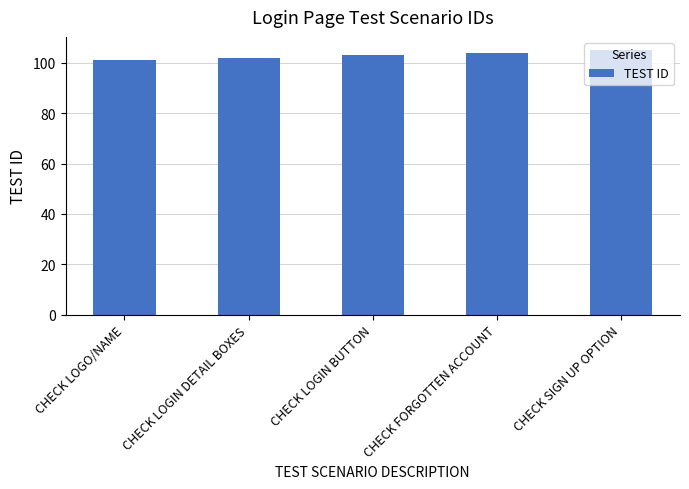

The chart shows a value of 103 at CHECK LOGIN BUTTON. True or false?

True